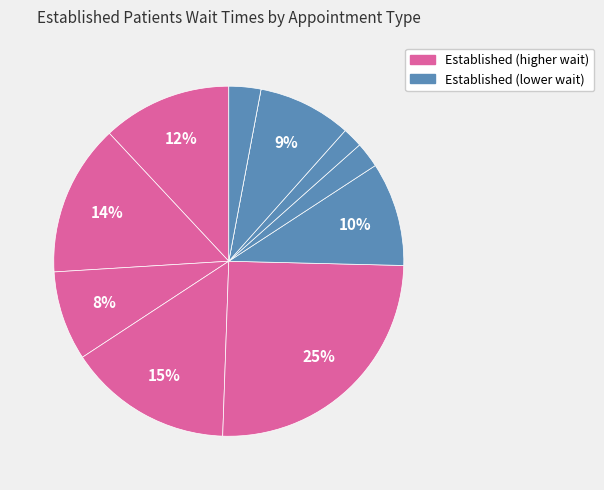

Does any single category account for the majority?

No